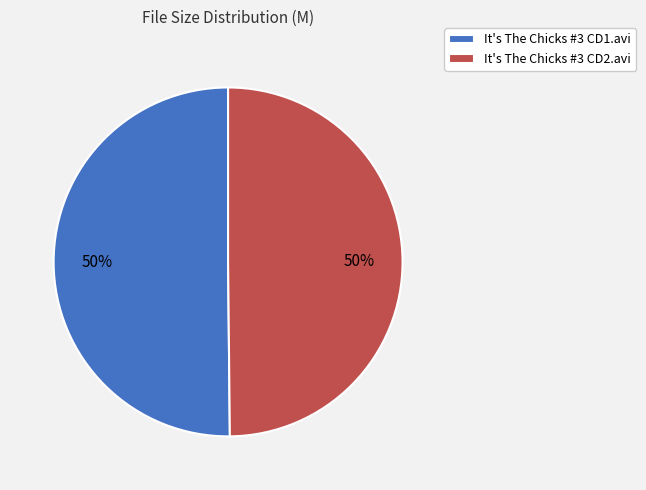

Approximately how many times larger is the value at It's The Chicks #3 CD1.avi compared to It's The Chicks #3 CD2.avi?

1.0